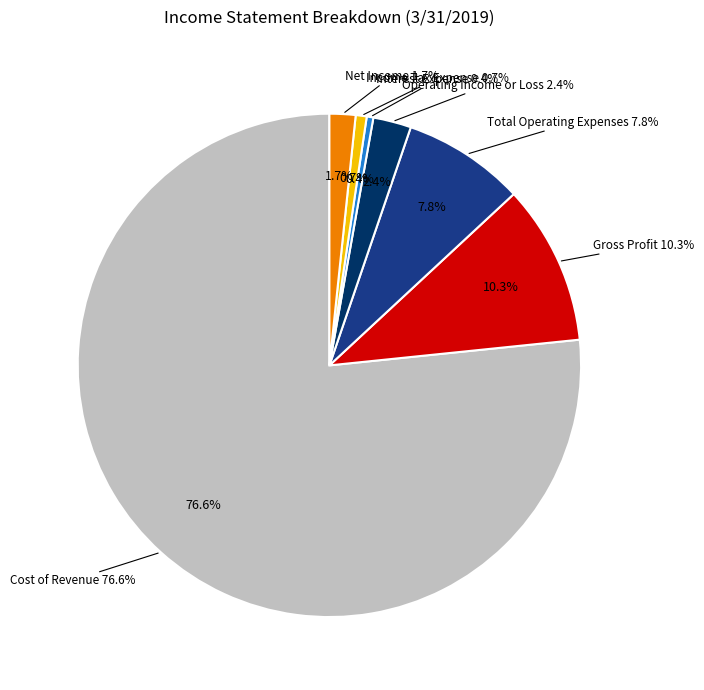

Rank the categories by value from highest to lowest.

Cost of Revenue, Gross Profit, Total Operating Expenses, Operating Income or Loss, Net Income, Income Tax Expense, Interest Expense